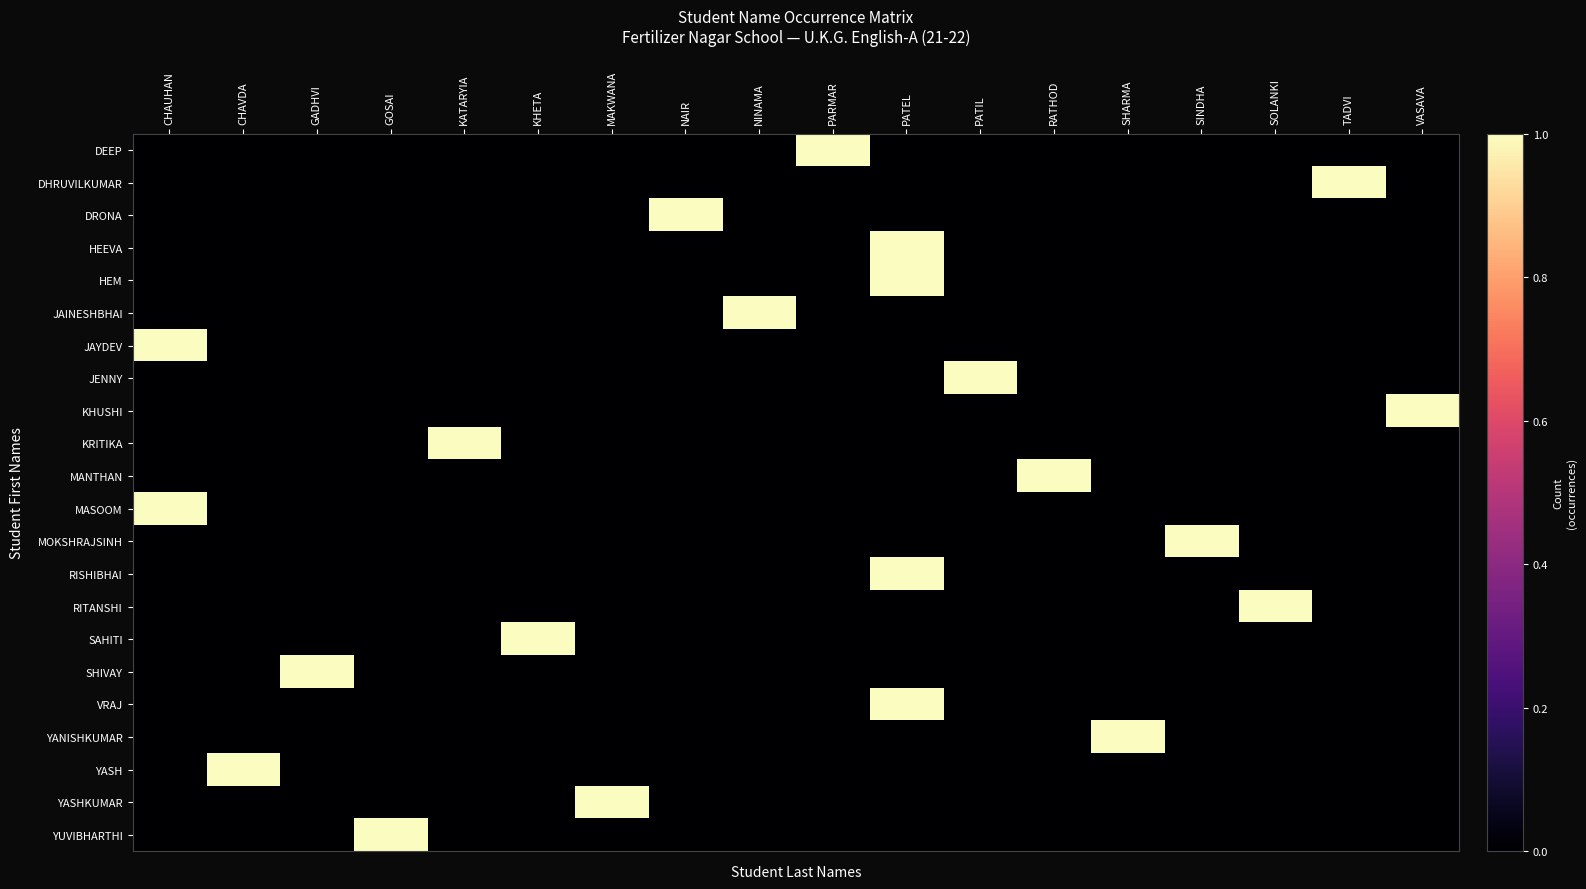

Reading left to right, what are all the values shown in this chart?

DEEP: CHAUHAN=0	CHAVDA=0	GADHVI=0	GOSAI=0	KATARYIA=0	KHETA=0	MAKWANA=0	NAIR=0	NINAMA=0	PARMAR=1	PATEL=0	PATIL=0	RATHOD=0	SHARMA=0	SINDHA=0	SOLANKI=0	TADVI=0	VASAVA=0
DHRUVILKUMAR: CHAUHAN=0	CHAVDA=0	GADHVI=0	GOSAI=0	KATARYIA=0	KHETA=0	MAKWANA=0	NAIR=0	NINAMA=0	PARMAR=0	PATEL=0	PATIL=0	RATHOD=0	SHARMA=0	SINDHA=0	SOLANKI=0	TADVI=1	VASAVA=0
DRONA: CHAUHAN=0	CHAVDA=0	GADHVI=0	GOSAI=0	KATARYIA=0	KHETA=0	MAKWANA=0	NAIR=1	NINAMA=0	PARMAR=0	PATEL=0	PATIL=0	RATHOD=0	SHARMA=0	SINDHA=0	SOLANKI=0	TADVI=0	VASAVA=0
HEEVA: CHAUHAN=0	CHAVDA=0	GADHVI=0	GOSAI=0	KATARYIA=0	KHETA=0	MAKWANA=0	NAIR=0	NINAMA=0	PARMAR=0	PATEL=1	PATIL=0	RATHOD=0	SHARMA=0	SINDHA=0	SOLANKI=0	TADVI=0	VASAVA=0
HEM: CHAUHAN=0	CHAVDA=0	GADHVI=0	GOSAI=0	KATARYIA=0	KHETA=0	MAKWANA=0	NAIR=0	NINAMA=0	PARMAR=0	PATEL=1	PATIL=0	RATHOD=0	SHARMA=0	SINDHA=0	SOLANKI=0	TADVI=0	VASAVA=0
JAINESHBHAI: CHAUHAN=0	CHAVDA=0	GADHVI=0	GOSAI=0	KATARYIA=0	KHETA=0	MAKWANA=0	NAIR=0	NINAMA=1	PARMAR=0	PATEL=0	PATIL=0	RATHOD=0	SHARMA=0	SINDHA=0	SOLANKI=0	TADVI=0	VASAVA=0
JAYDEV: CHAUHAN=1	CHAVDA=0	GADHVI=0	GOSAI=0	KATARYIA=0	KHETA=0	MAKWANA=0	NAIR=0	NINAMA=0	PARMAR=0	PATEL=0	PATIL=0	RATHOD=0	SHARMA=0	SINDHA=0	SOLANKI=0	TADVI=0	VASAVA=0
JENNY: CHAUHAN=0	CHAVDA=0	GADHVI=0	GOSAI=0	KATARYIA=0	KHETA=0	MAKWANA=0	NAIR=0	NINAMA=0	PARMAR=0	PATEL=0	PATIL=1	RATHOD=0	SHARMA=0	SINDHA=0	SOLANKI=0	TADVI=0	VASAVA=0
KHUSHI: CHAUHAN=0	CHAVDA=0	GADHVI=0	GOSAI=0	KATARYIA=0	KHETA=0	MAKWANA=0	NAIR=0	NINAMA=0	PARMAR=0	PATEL=0	PATIL=0	RATHOD=0	SHARMA=0	SINDHA=0	SOLANKI=0	TADVI=0	VASAVA=1
KRITIKA: CHAUHAN=0	CHAVDA=0	GADHVI=0	GOSAI=0	KATARYIA=1	KHETA=0	MAKWANA=0	NAIR=0	NINAMA=0	PARMAR=0	PATEL=0	PATIL=0	RATHOD=0	SHARMA=0	SINDHA=0	SOLANKI=0	TADVI=0	VASAVA=0
MANTHAN: CHAUHAN=0	CHAVDA=0	GADHVI=0	GOSAI=0	KATARYIA=0	KHETA=0	MAKWANA=0	NAIR=0	NINAMA=0	PARMAR=0	PATEL=0	PATIL=0	RATHOD=1	SHARMA=0	SINDHA=0	SOLANKI=0	TADVI=0	VASAVA=0
MASOOM: CHAUHAN=1	CHAVDA=0	GADHVI=0	GOSAI=0	KATARYIA=0	KHETA=0	MAKWANA=0	NAIR=0	NINAMA=0	PARMAR=0	PATEL=0	PATIL=0	RATHOD=0	SHARMA=0	SINDHA=0	SOLANKI=0	TADVI=0	VASAVA=0
MOKSHRAJSINH: CHAUHAN=0	CHAVDA=0	GADHVI=0	GOSAI=0	KATARYIA=0	KHETA=0	MAKWANA=0	NAIR=0	NINAMA=0	PARMAR=0	PATEL=0	PATIL=0	RATHOD=0	SHARMA=0	SINDHA=1	SOLANKI=0	TADVI=0	VASAVA=0
RISHIBHAI: CHAUHAN=0	CHAVDA=0	GADHVI=0	GOSAI=0	KATARYIA=0	KHETA=0	MAKWANA=0	NAIR=0	NINAMA=0	PARMAR=0	PATEL=1	PATIL=0	RATHOD=0	SHARMA=0	SINDHA=0	SOLANKI=0	TADVI=0	VASAVA=0
RITANSHI: CHAUHAN=0	CHAVDA=0	GADHVI=0	GOSAI=0	KATARYIA=0	KHETA=0	MAKWANA=0	NAIR=0	NINAMA=0	PARMAR=0	PATEL=0	PATIL=0	RATHOD=0	SHARMA=0	SINDHA=0	SOLANKI=1	TADVI=0	VASAVA=0
SAHITI: CHAUHAN=0	CHAVDA=0	GADHVI=0	GOSAI=0	KATARYIA=0	KHETA=1	MAKWANA=0	NAIR=0	NINAMA=0	PARMAR=0	PATEL=0	PATIL=0	RATHOD=0	SHARMA=0	SINDHA=0	SOLANKI=0	TADVI=0	VASAVA=0
SHIVAY: CHAUHAN=0	CHAVDA=0	GADHVI=1	GOSAI=0	KATARYIA=0	KHETA=0	MAKWANA=0	NAIR=0	NINAMA=0	PARMAR=0	PATEL=0	PATIL=0	RATHOD=0	SHARMA=0	SINDHA=0	SOLANKI=0	TADVI=0	VASAVA=0
VRAJ: CHAUHAN=0	CHAVDA=0	GADHVI=0	GOSAI=0	KATARYIA=0	KHETA=0	MAKWANA=0	NAIR=0	NINAMA=0	PARMAR=0	PATEL=1	PATIL=0	RATHOD=0	SHARMA=0	SINDHA=0	SOLANKI=0	TADVI=0	VASAVA=0
YANISHKUMAR: CHAUHAN=0	CHAVDA=0	GADHVI=0	GOSAI=0	KATARYIA=0	KHETA=0	MAKWANA=0	NAIR=0	NINAMA=0	PARMAR=0	PATEL=0	PATIL=0	RATHOD=0	SHARMA=1	SINDHA=0	SOLANKI=0	TADVI=0	VASAVA=0
YASH: CHAUHAN=0	CHAVDA=1	GADHVI=0	GOSAI=0	KATARYIA=0	KHETA=0	MAKWANA=0	NAIR=0	NINAMA=0	PARMAR=0	PATEL=0	PATIL=0	RATHOD=0	SHARMA=0	SINDHA=0	SOLANKI=0	TADVI=0	VASAVA=0
YASHKUMAR: CHAUHAN=0	CHAVDA=0	GADHVI=0	GOSAI=0	KATARYIA=0	KHETA=0	MAKWANA=1	NAIR=0	NINAMA=0	PARMAR=0	PATEL=0	PATIL=0	RATHOD=0	SHARMA=0	SINDHA=0	SOLANKI=0	TADVI=0	VASAVA=0
YUVIBHARTHI: CHAUHAN=0	CHAVDA=0	GADHVI=0	GOSAI=1	KATARYIA=0	KHETA=0	MAKWANA=0	NAIR=0	NINAMA=0	PARMAR=0	PATEL=0	PATIL=0	RATHOD=0	SHARMA=0	SINDHA=0	SOLANKI=0	TADVI=0	VASAVA=0